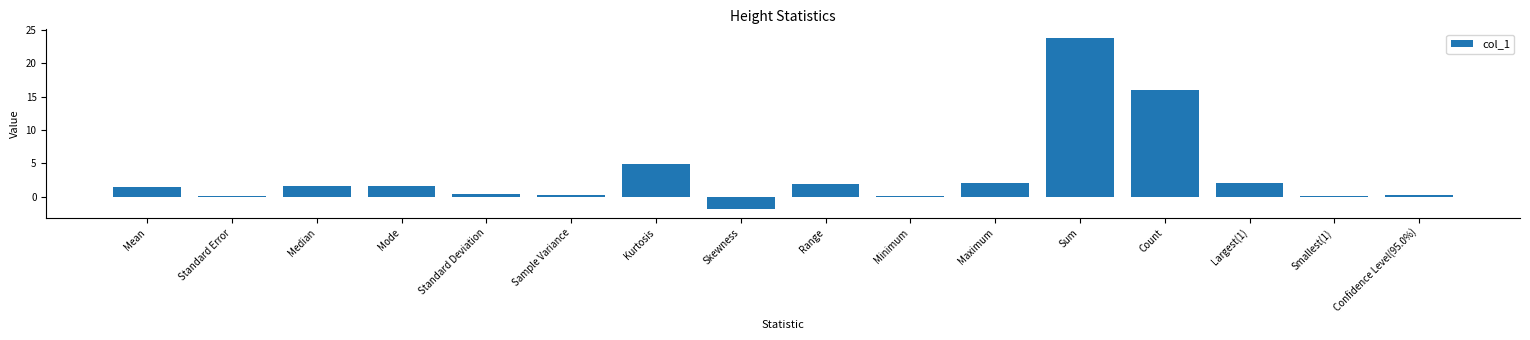

At which category does the chart reach its minimum across all series?

Skewness